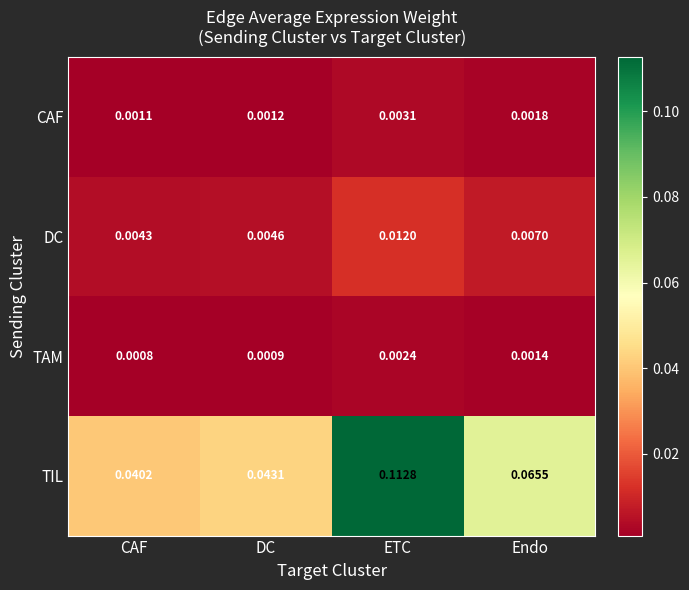

Where is TIL nearest to the value 0?

CAF